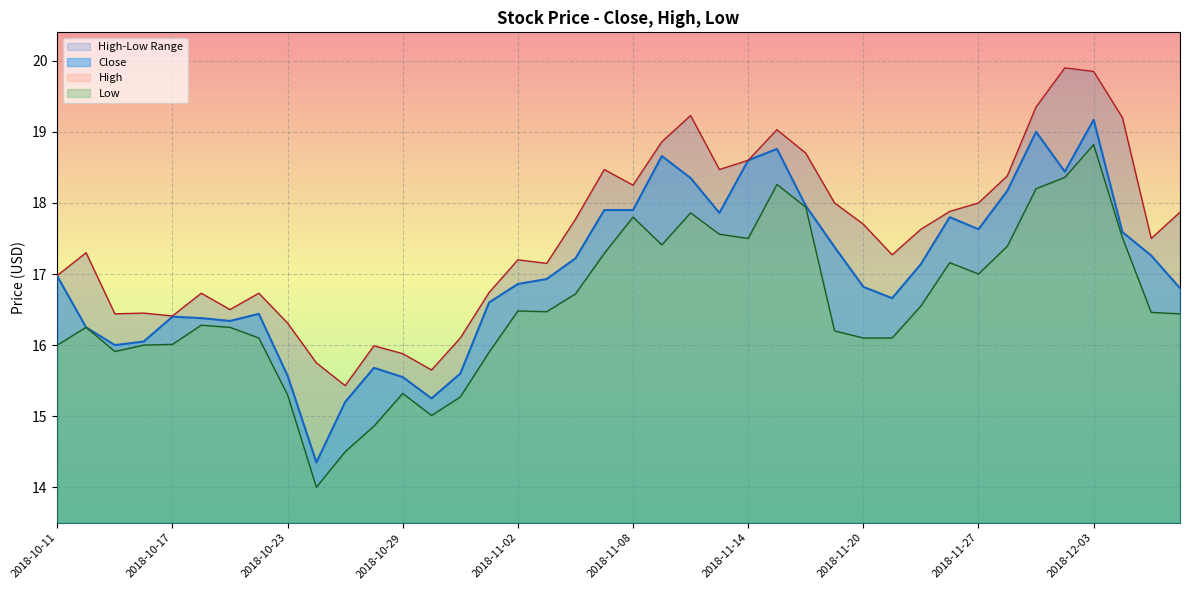

Reading left to right, list all the values displayed in this chart.

Close: 17.0	16.2	16.0	16.0	16.4	16.4	16.3	16.4	15.6	14.4	15.2	15.7	15.6	15.2	15.6	16.6	16.9	16.9	17.2	17.9	17.9	18.7	18.4	17.9	18.6	18.8	18.0	17.4	16.8	16.7	17.1	17.8	17.6	18.2	19.0	18.4	19.2	17.6	17.3	16.8
High: 17.0	17.3	16.4	16.5	16.4	16.7	16.5	16.7	16.3	15.8	15.4	16.0	15.9	15.6	16.1	16.7	17.2	17.1	17.8	18.5	18.2	18.9	19.2	18.5	18.6	19.0	18.7	18.0	17.7	17.3	17.6	17.9	18.0	18.4	19.4	19.9	19.9	19.2	17.5	17.9
Low: 16.0	16.2	15.9	16.0	16.0	16.3	16.2	16.1	15.3	14.0	14.5	14.9	15.3	15.0	15.3	15.9	16.5	16.5	16.7	17.3	17.8	17.4	17.9	17.6	17.5	18.3	17.9	16.2	16.1	16.1	16.5	17.2	17.0	17.4	18.2	18.4	18.8	17.5	16.5	16.4